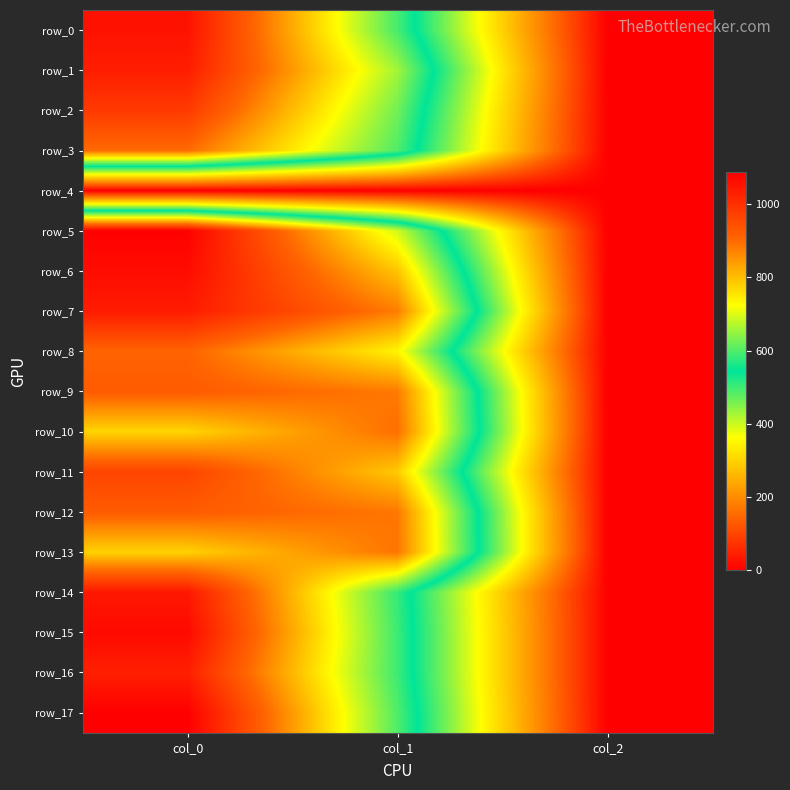

Read the row_9 value at col_1.

880.9